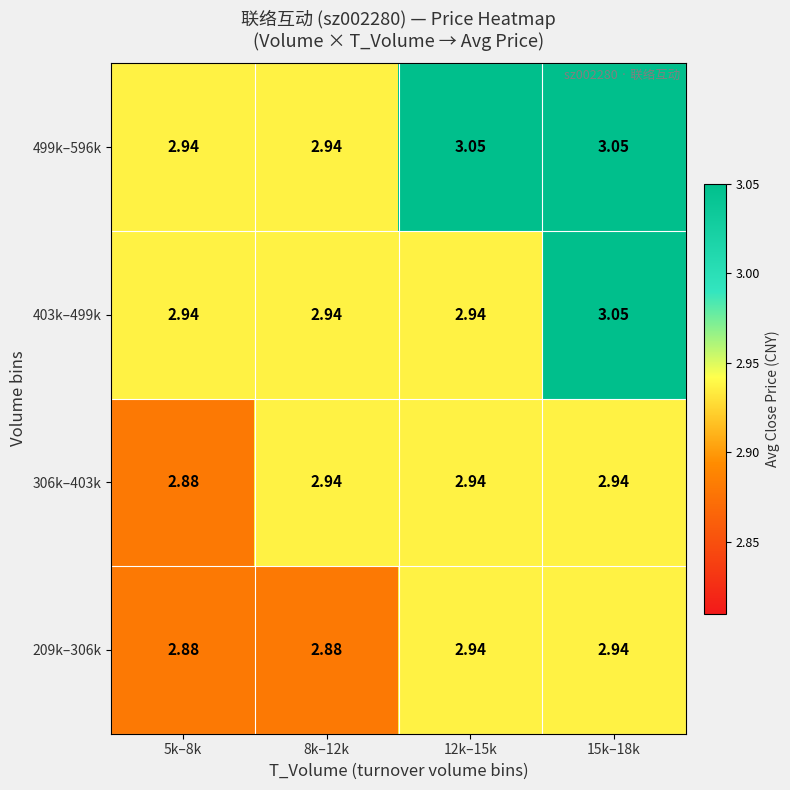

Is the value of 403k–499k at 5k–8k greater than the value of 306k–403k at 5k–8k?

Yes